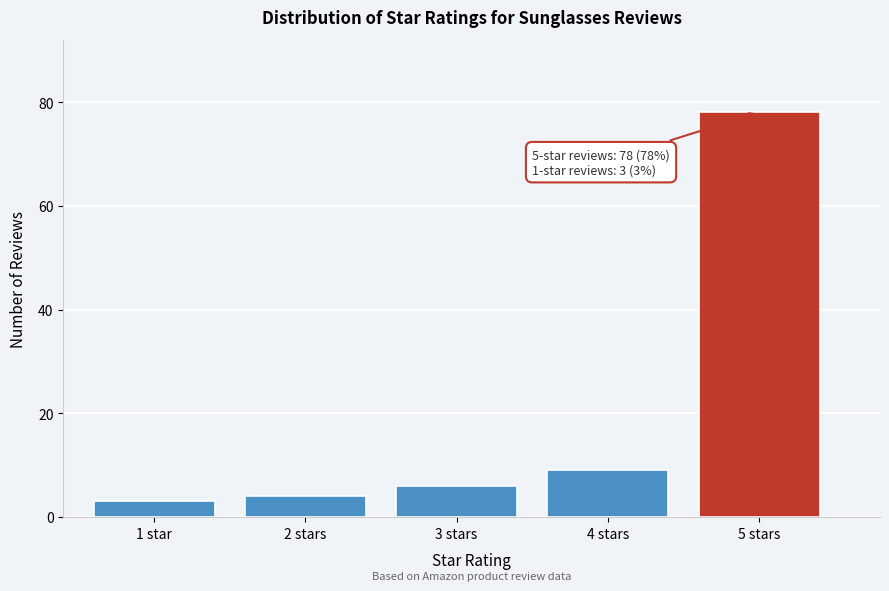

Reading left to right, transcribe all the data shown in this chart.

1 star=3	2 stars=4	3 stars=6	4 stars=9	5 stars=78